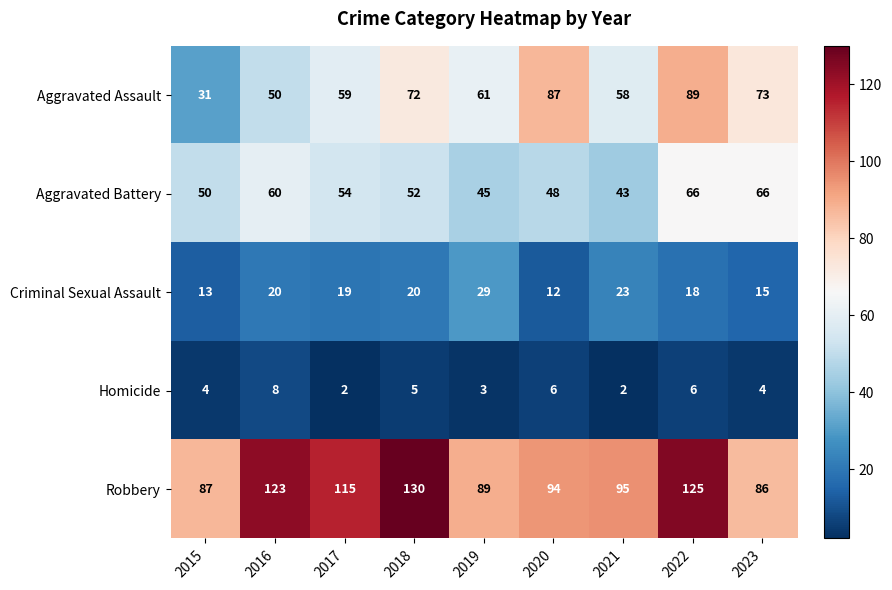

What is the difference between the second highest and second lowest values in the Aggravated Battery series?

21